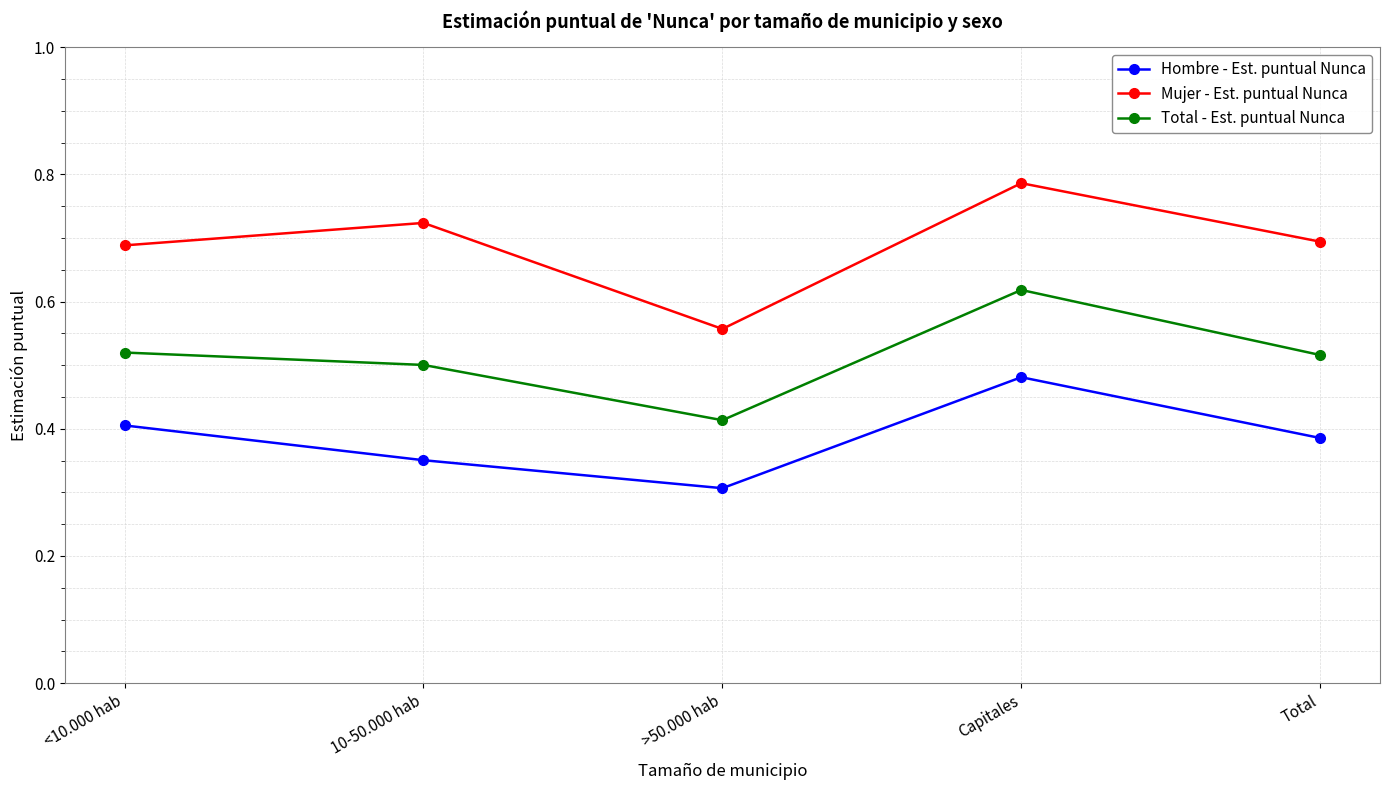

What is the total value across all series at <10.000 hab?

1.6